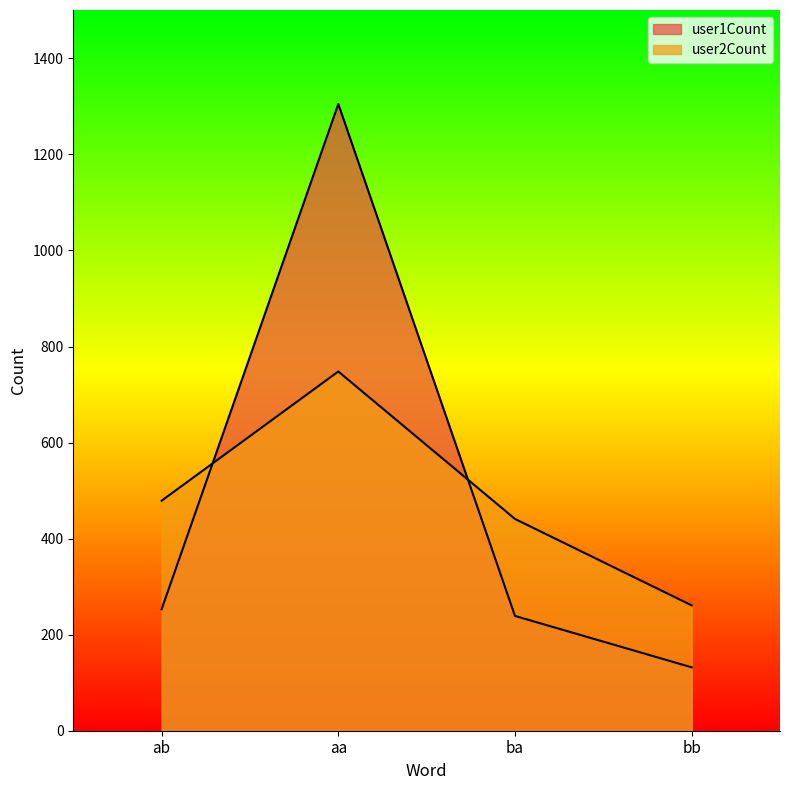

What is the value of the user2Count point at the 3rd from the left?

441